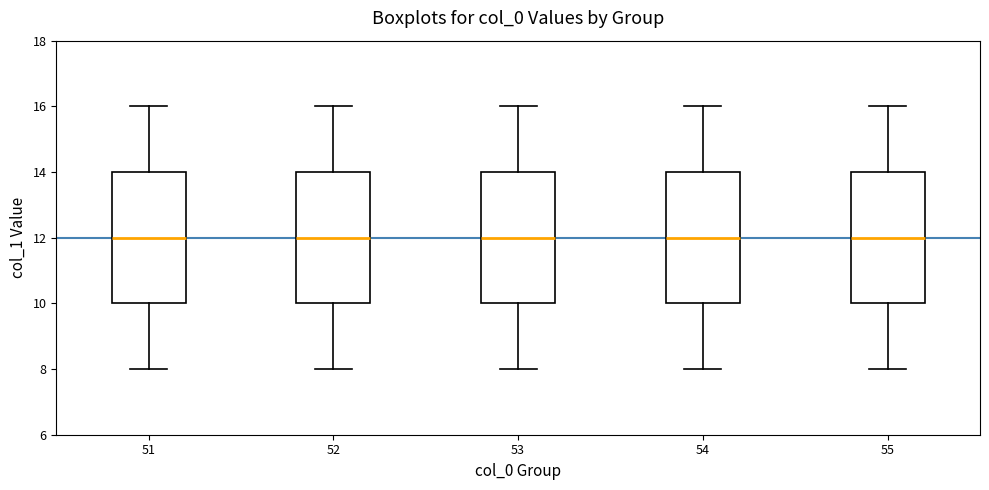

Where does the median line of the box at x = 54 sit on the y-axis? The values are not printed on the chart, so give them approximately, as read against the axis.

12